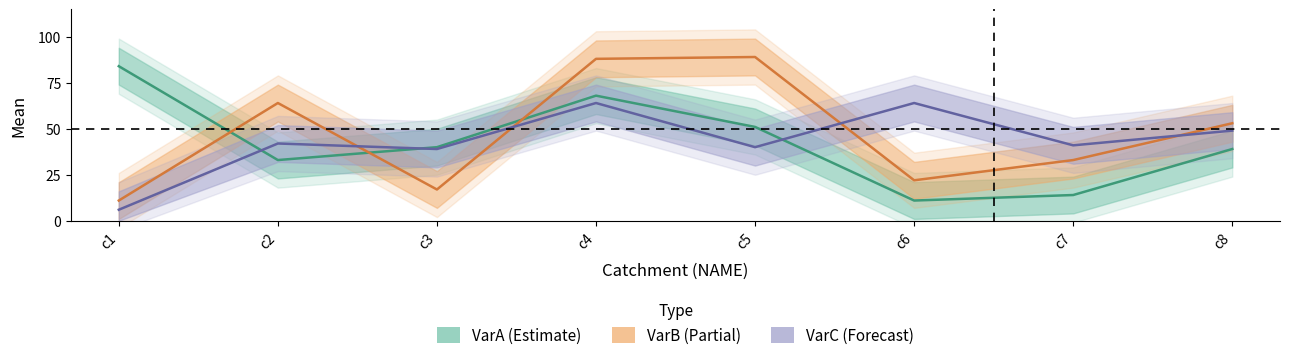

True or false: VarC has a value of 42 at c2.

True